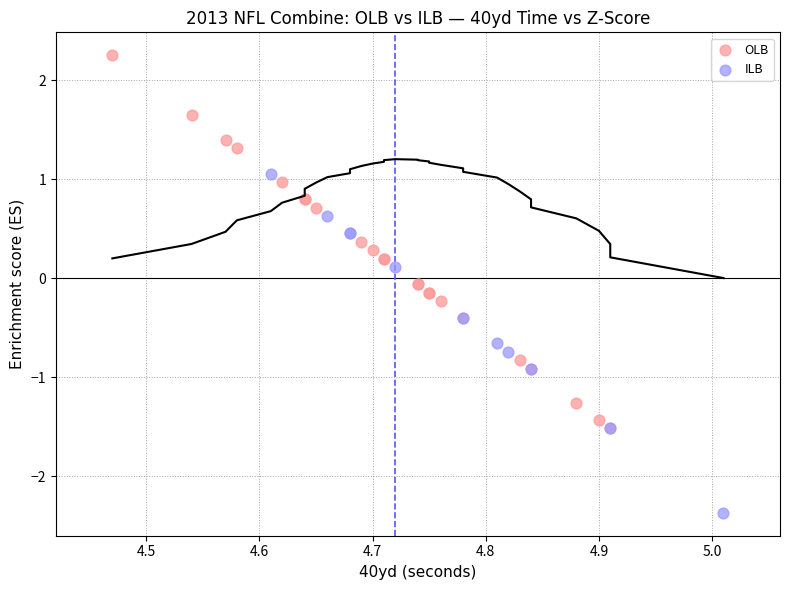

Which series has the largest Y range (max minus min)?

OLB